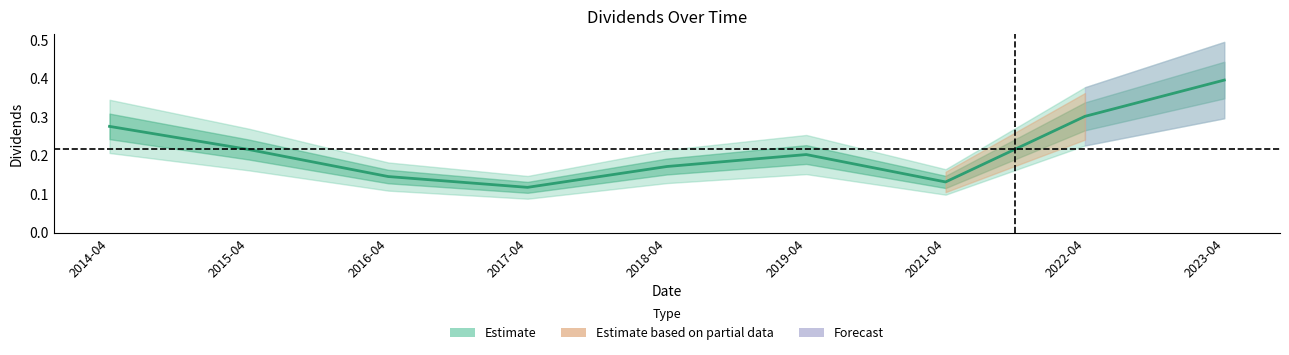

List the labels in order of value, largest first.

2023-04, 2022-04, 2014-04, 2015-04, 2019-04, 2018-04, 2016-04, 2021-04, 2017-04